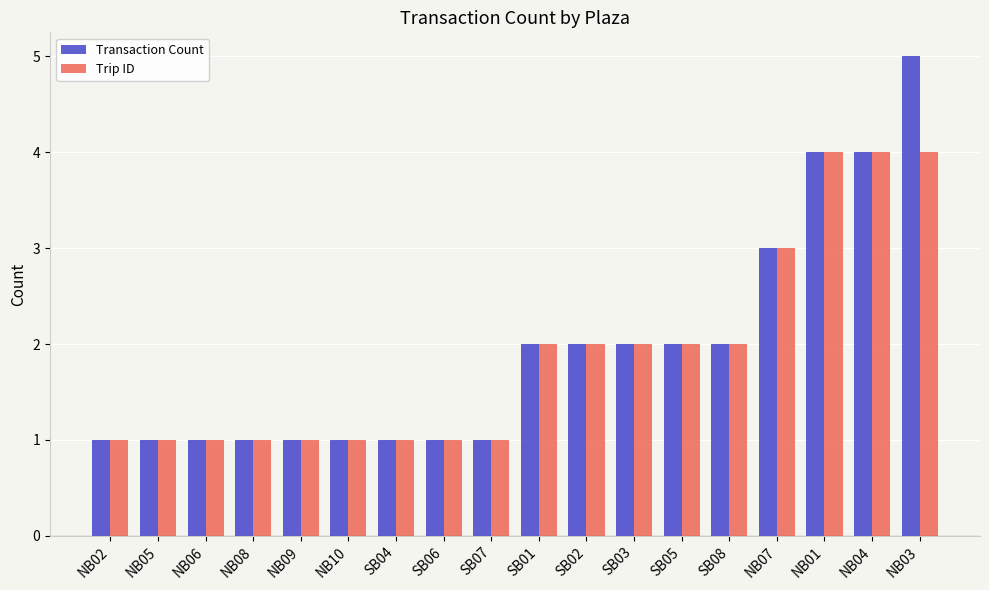

The value of Transaction Count at SB01 is 1. True or false?

False